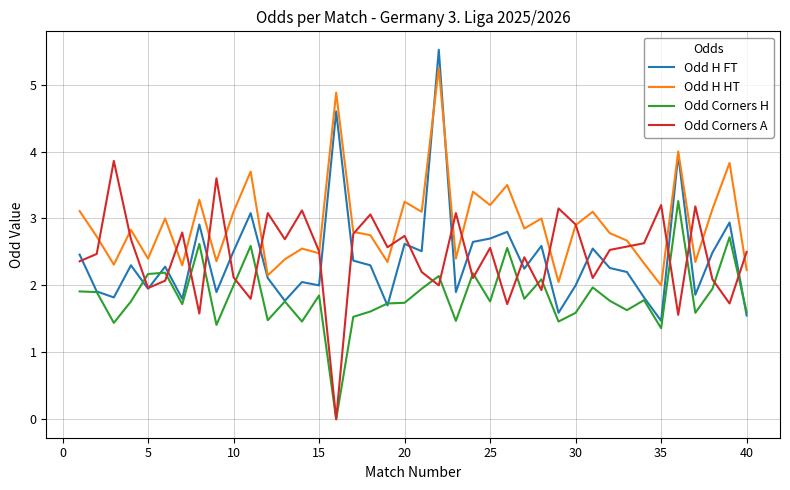

What are all the series names shown in the legend?

Odd H FT, Odd H HT, Odd Corners H, Odd Corners A